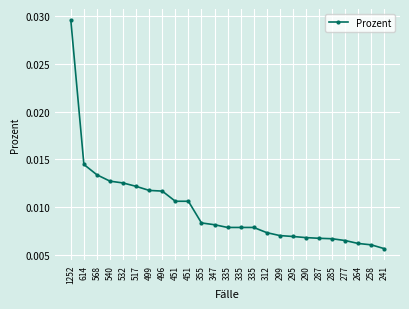

Rank the categories by value from highest to lowest.

1252, 614, 568, 540, 532, 517, 499, 496, 451, 451, 355, 347, 335, 335, 335, 312, 299, 295, 290, 287, 285, 277, 264, 258, 241